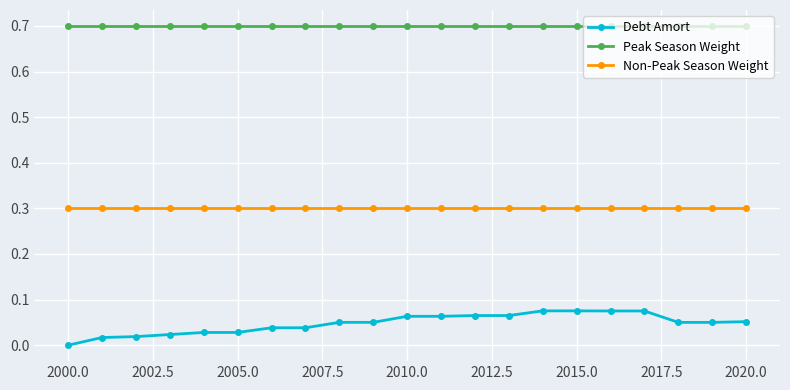

What is the sum of all Debt Amort values?

1.0